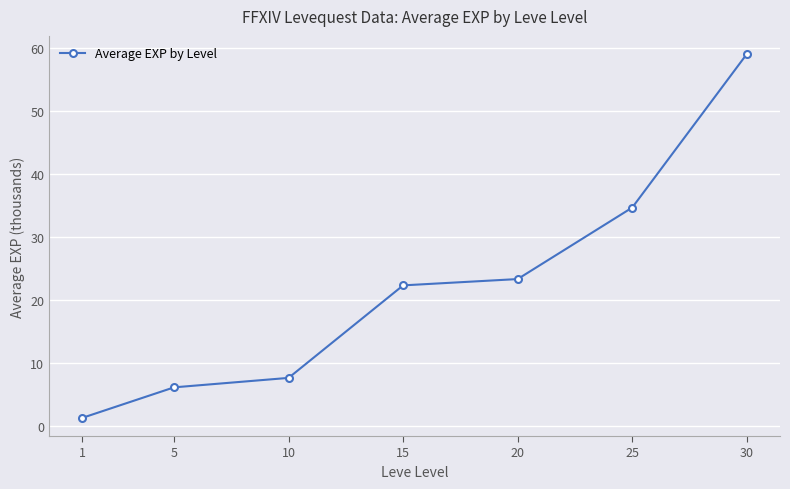

Where does the data first go above 22?

15